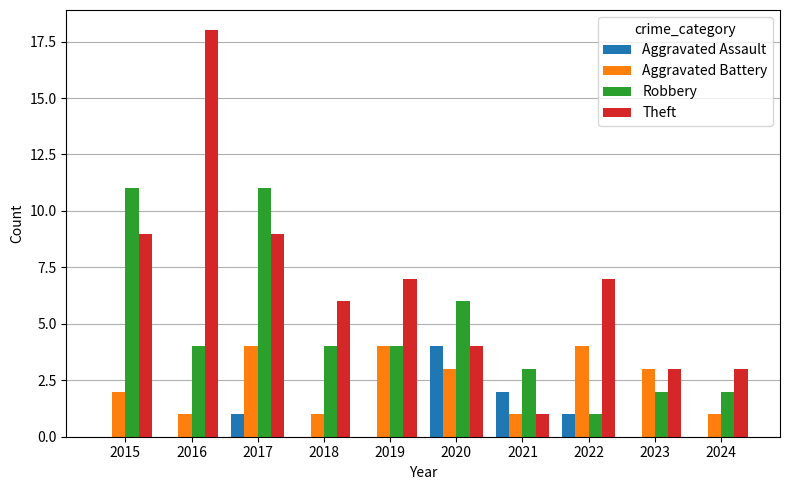

The value of Theft at 2018 is 6. True or false?

True